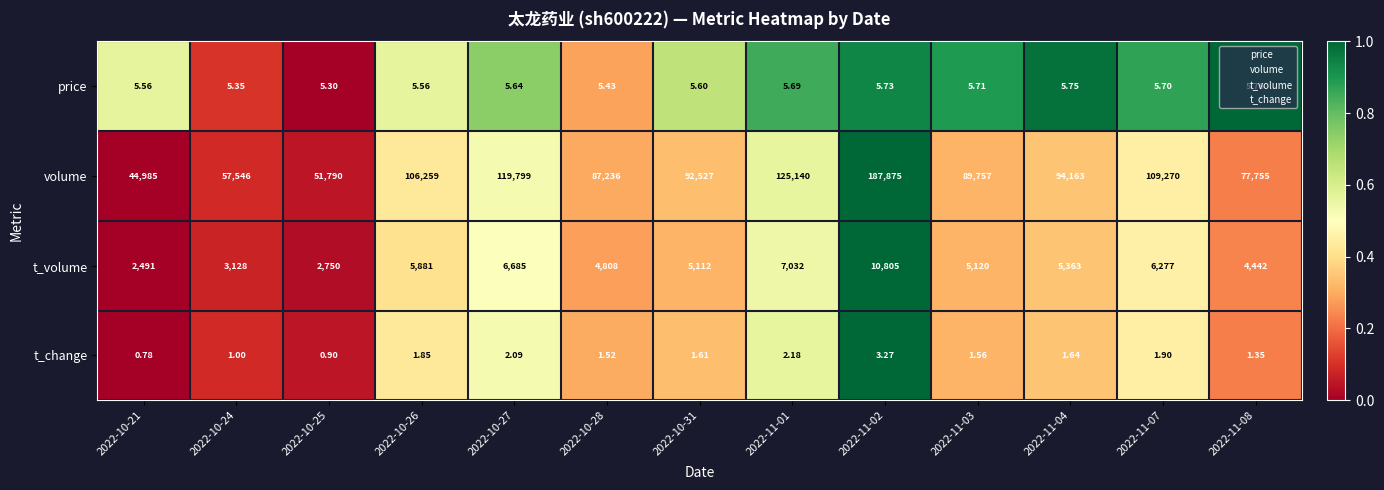

Which series has the largest range (max minus min)?

volume